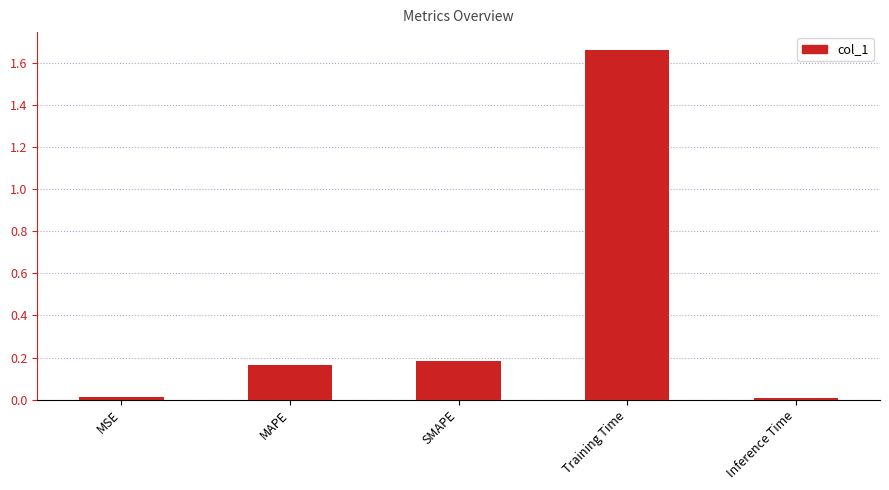

Which label corresponds to the largest value in the chart?

Training Time